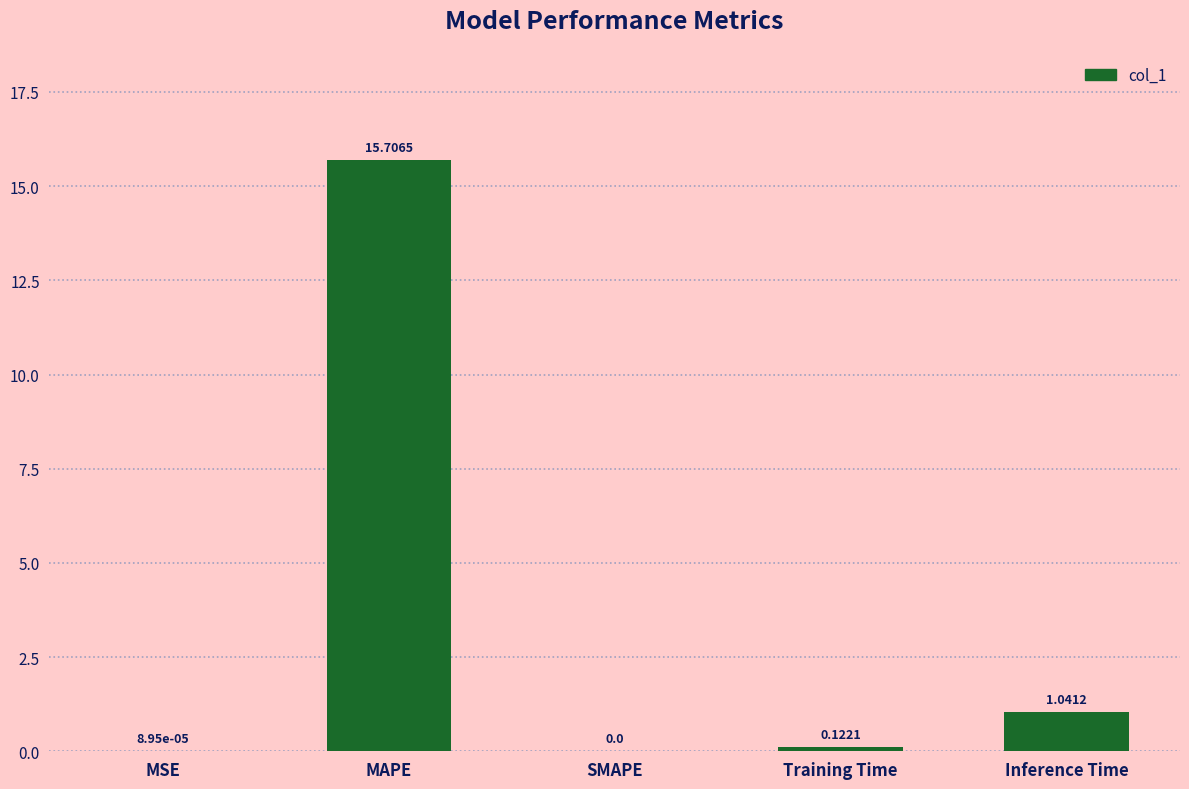

Which has a higher value, SMAPE or Training Time?

Training Time